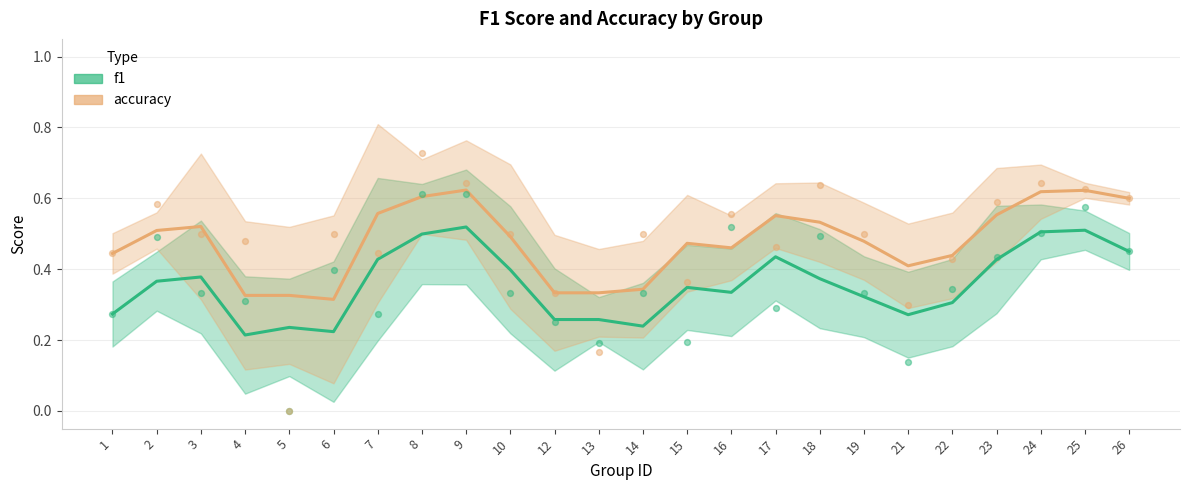

Which series reaches the maximum Y coordinate?

accuracy